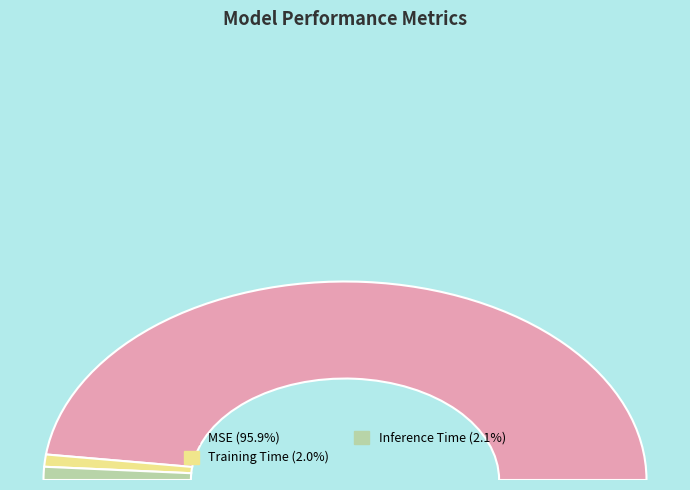

Rank the categories by value from highest to lowest.

MSE, Inference Time, Training Time